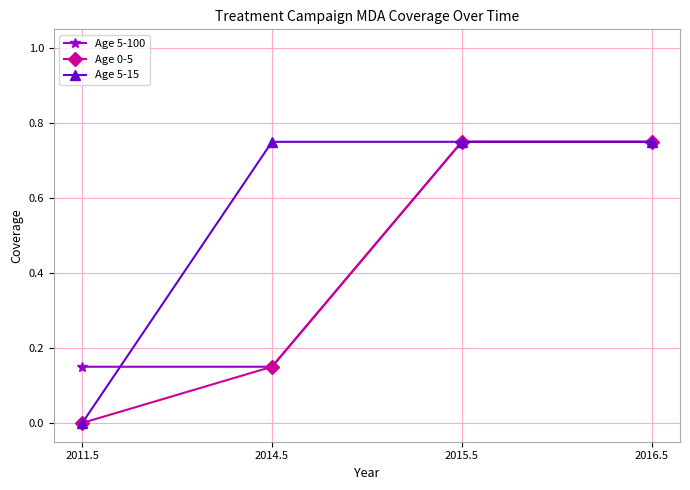

Which series has the largest total across all categories?

Age 5-15